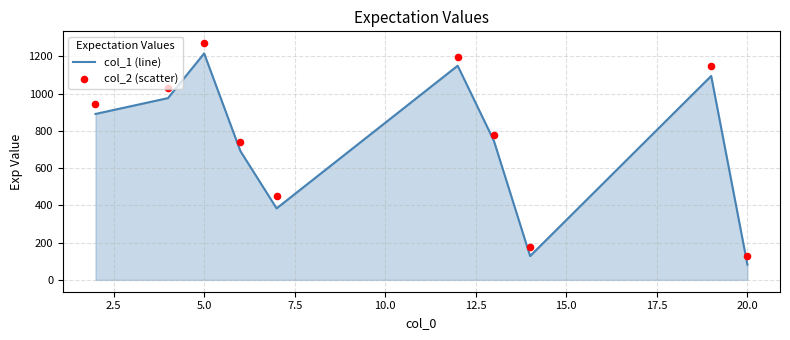

Which series has the largest total across all categories?

col_2 (scatter)